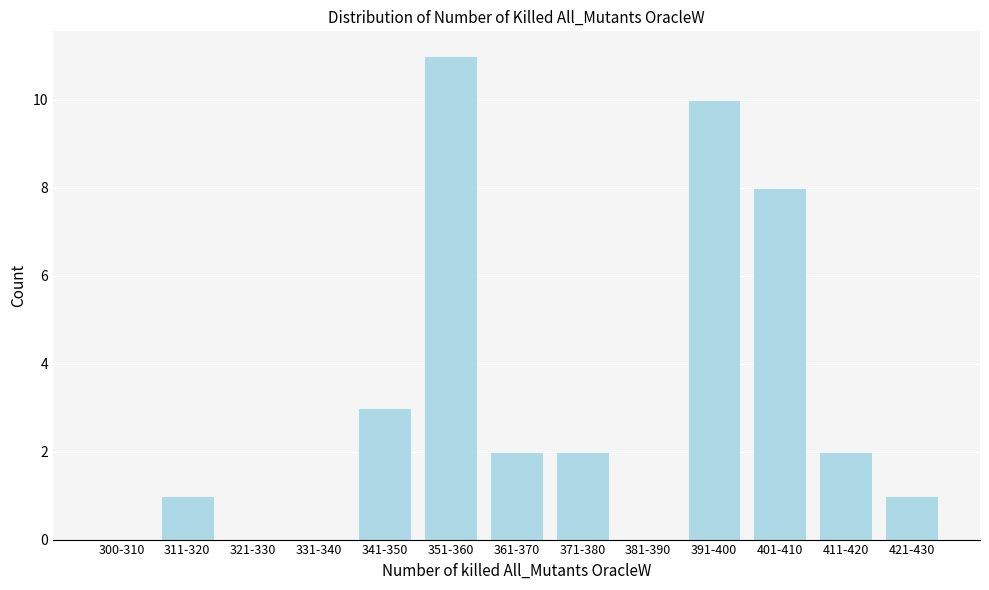

Reading left to right, what are all the values shown in this chart?

300-310=0	311-320=1	321-330=0	331-340=0	341-350=3	351-360=11	361-370=2	371-380=2	381-390=0	391-400=10	401-410=8	411-420=2	421-430=1